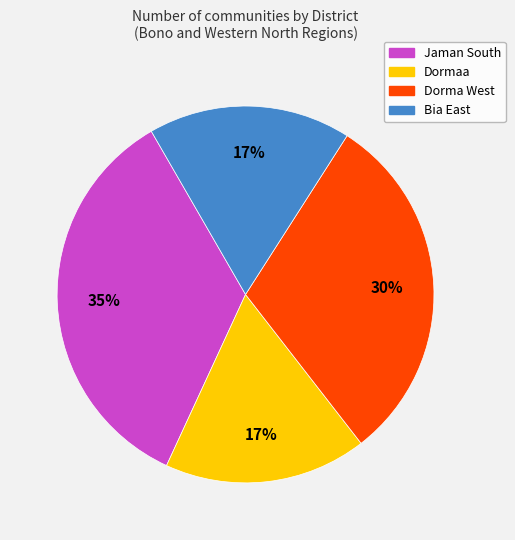

Which has a higher value, Dormaa or Jaman South?

Jaman South